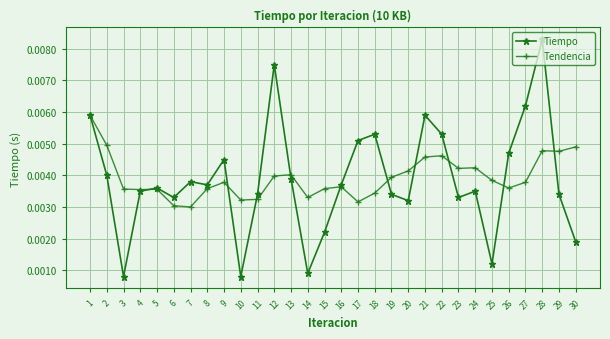

How many series are shown in this chart?

2